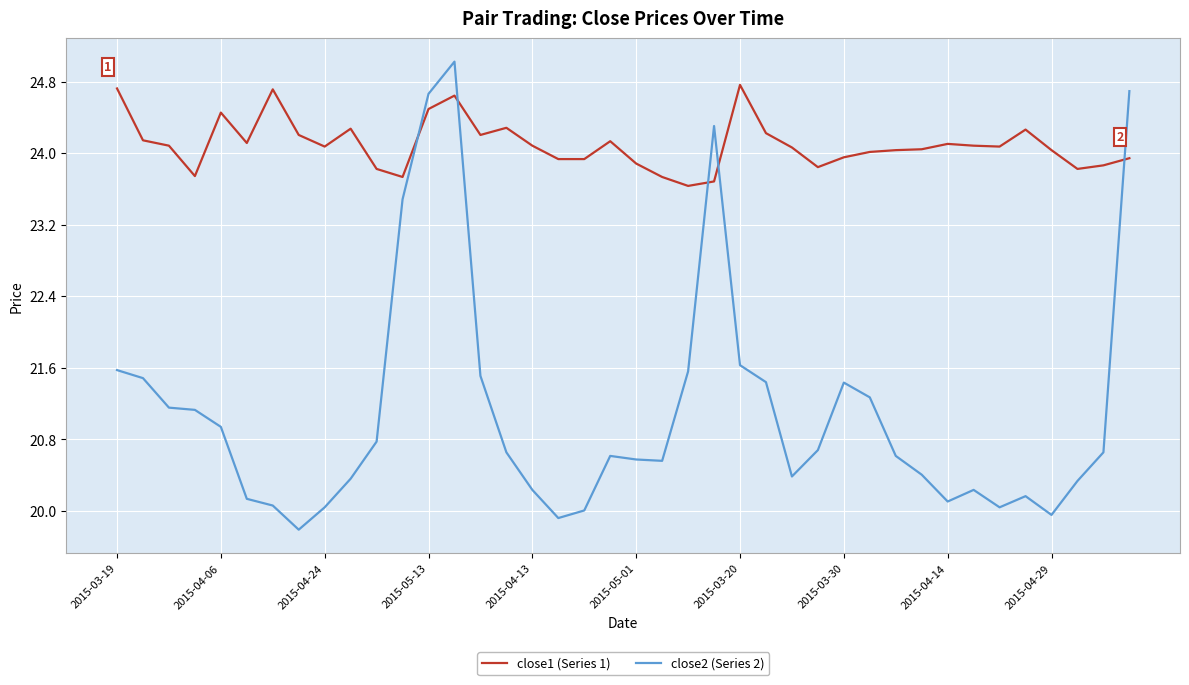

What is the smallest value displayed?

19.8